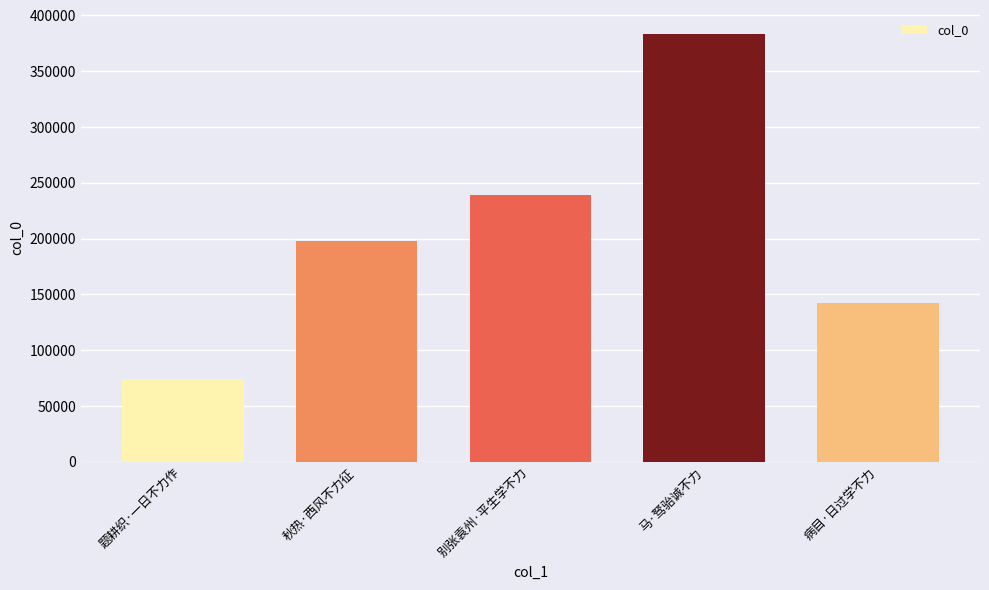

Count the values in the range 142717 to 239294.

3